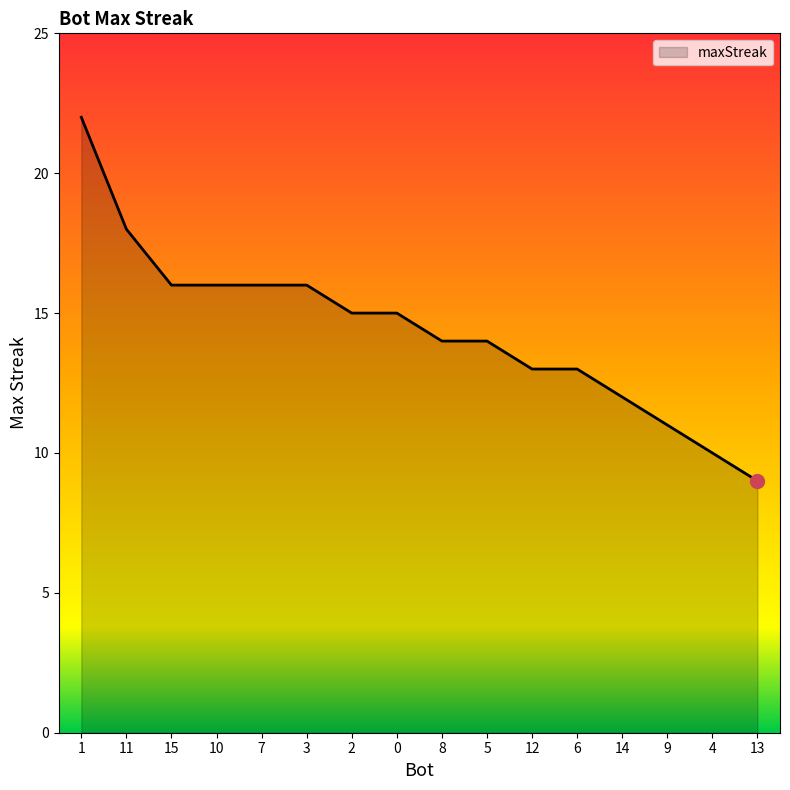

Read the value at 11, to the nearest 10.

20